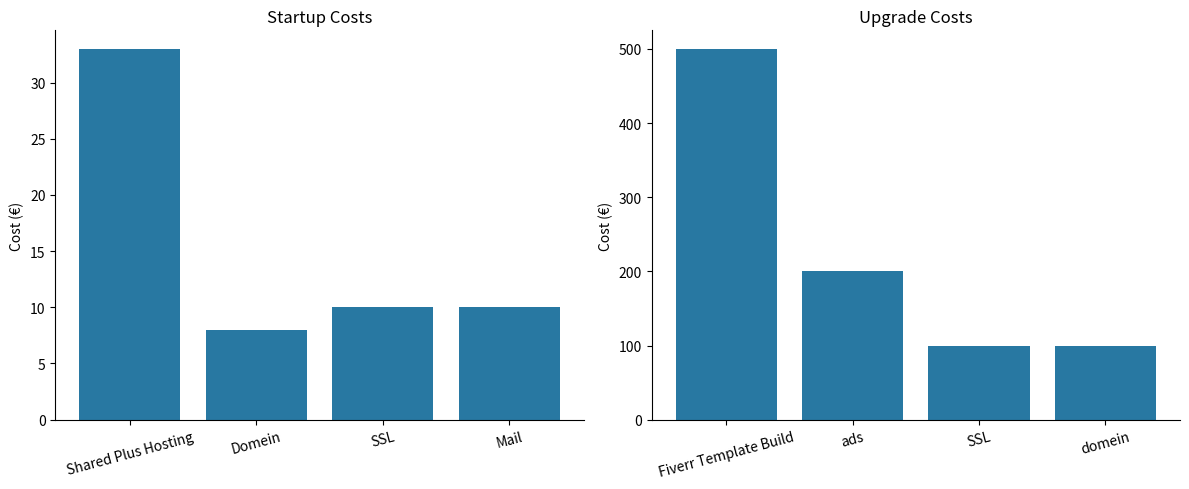

Which series has the widest spread of values?

Upgrade Costs